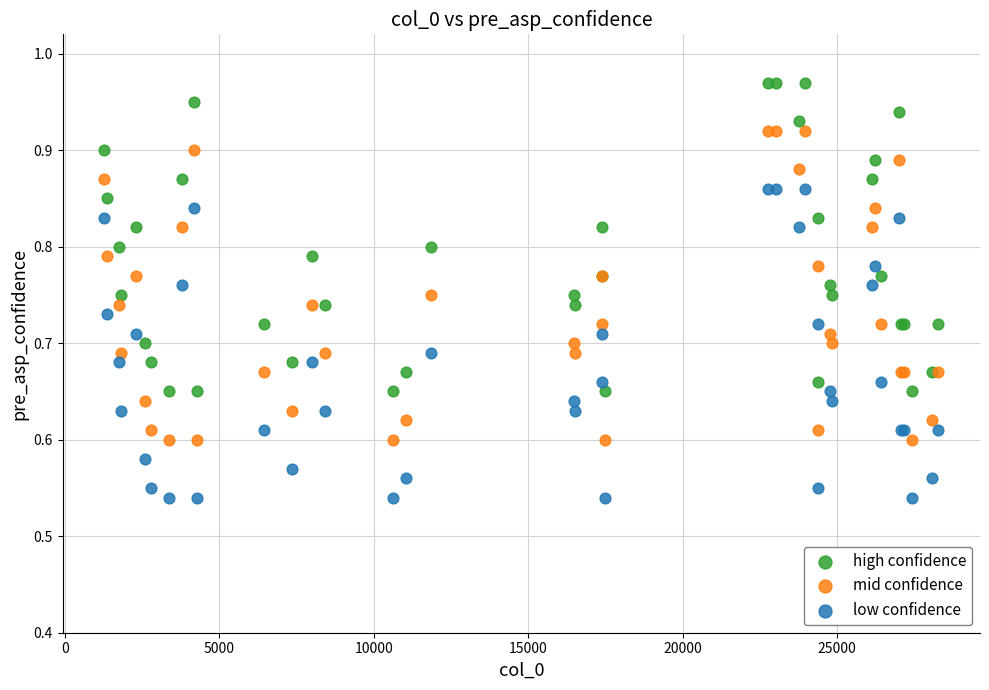

Which series contains the lowest Y value?

low confidence